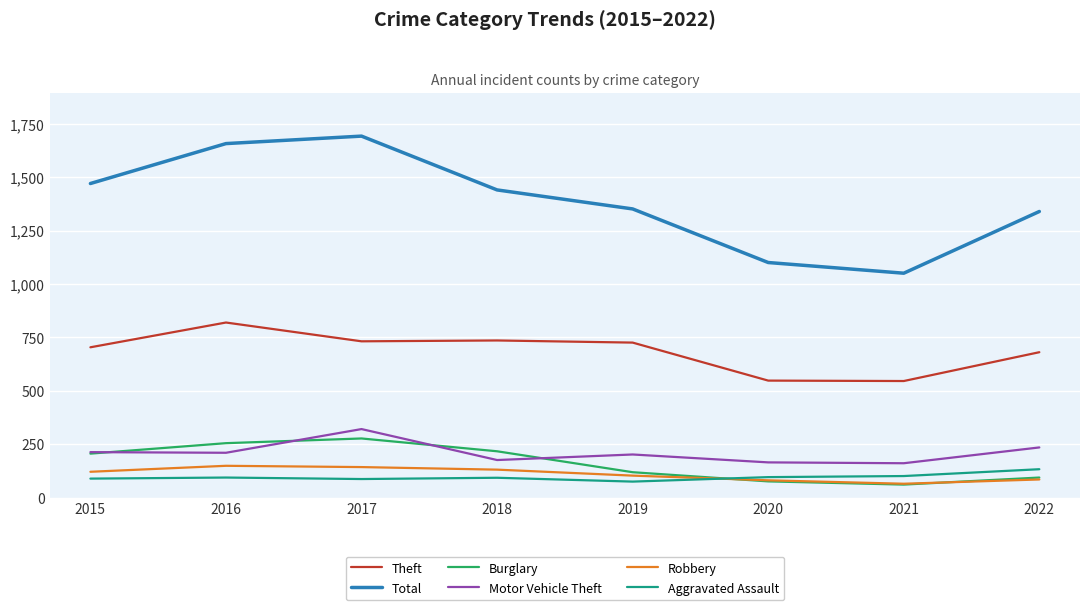

What is the total value across all series at 2015?

2804